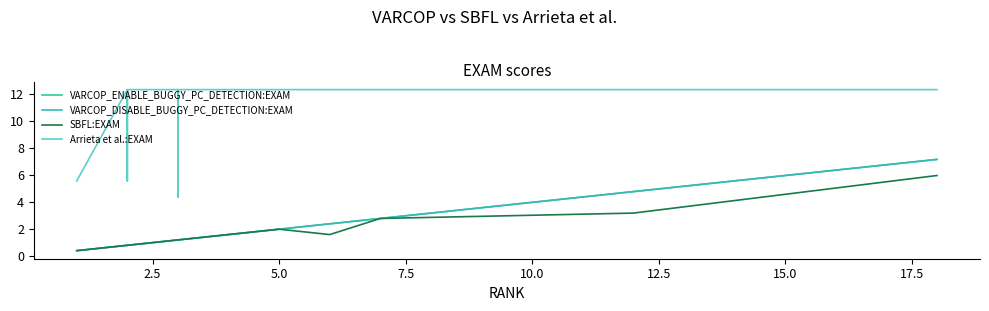

True or false: VARCOP_DISABLE_BUGGY_PC_DETECTION:EXAM has more than 2 points higher than both neighbors.

False